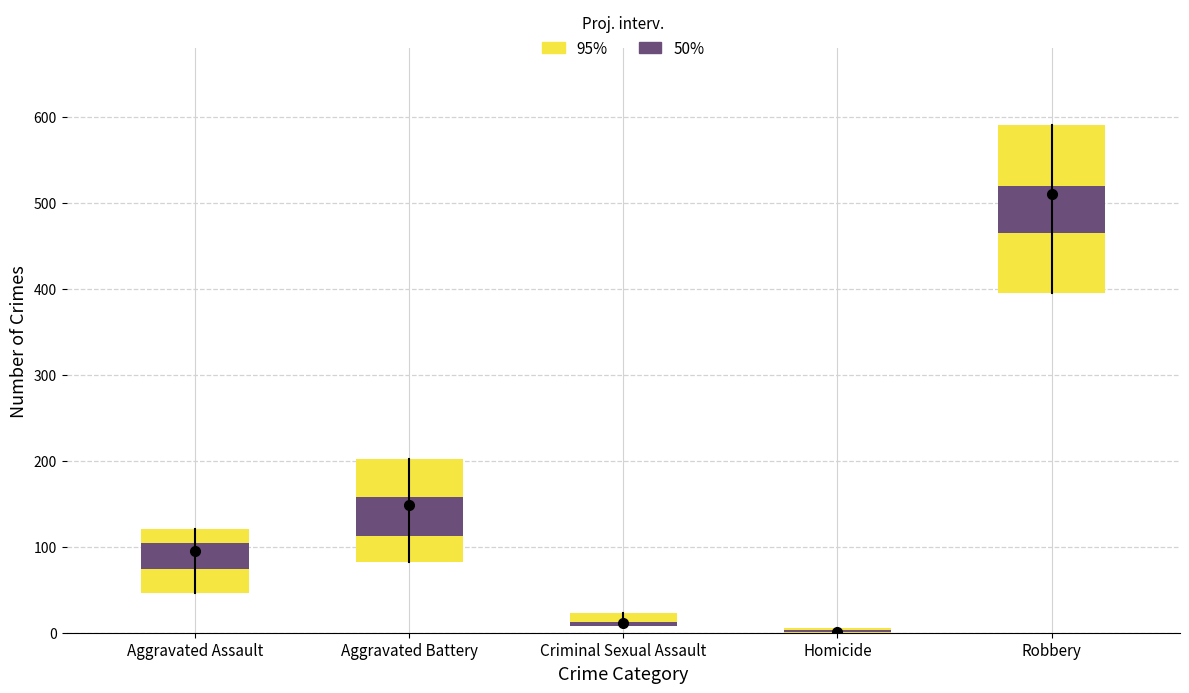

Is the value of Criminal Sexual Assault at 2018 greater than the value of Homicide at 2021?

Yes